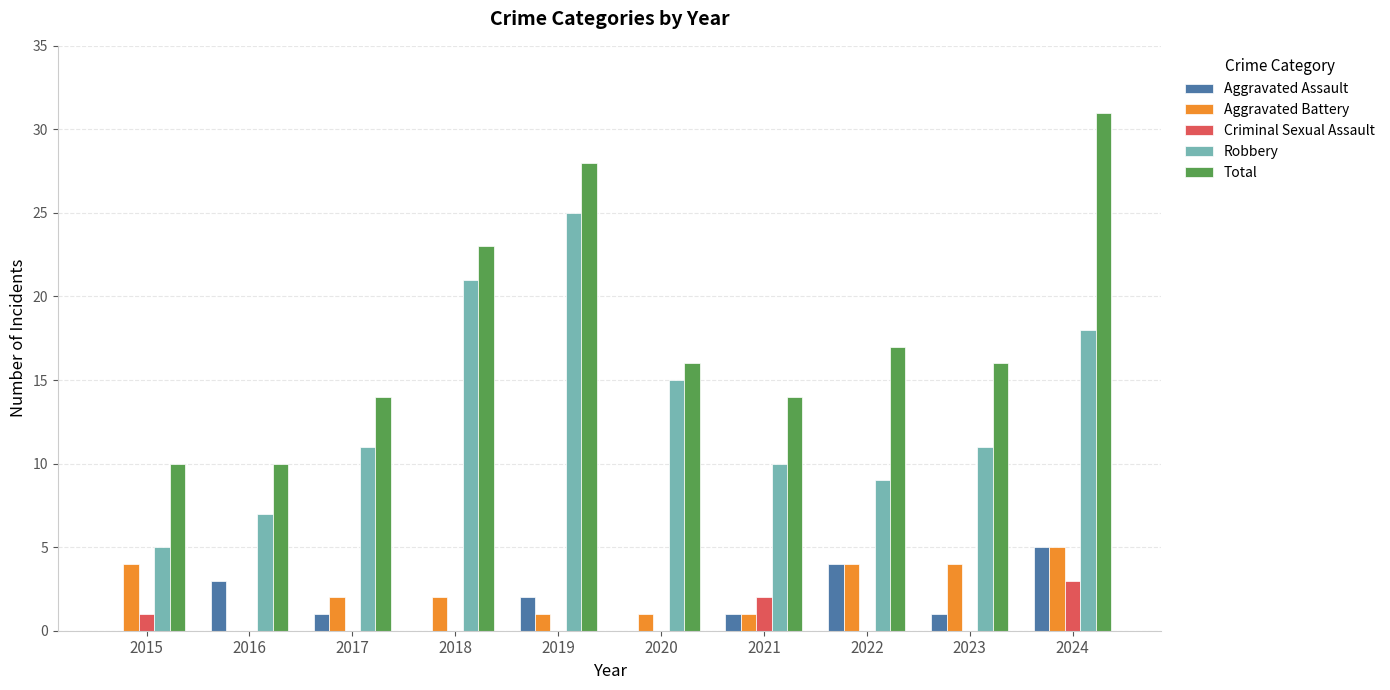

True or false: Aggravated Assault has a value of -3 at 2015.

False